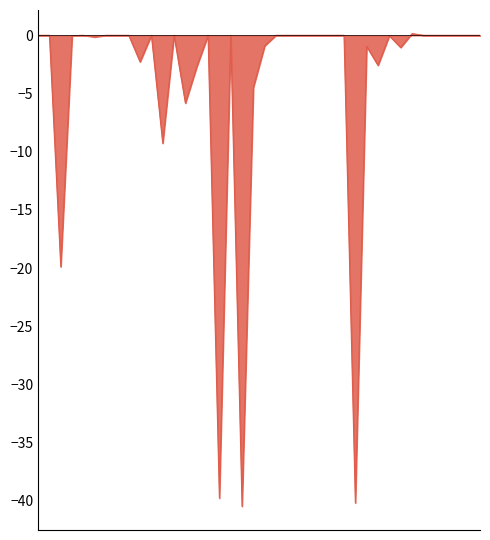

What is the minimum value shown in the chart?

-40.5